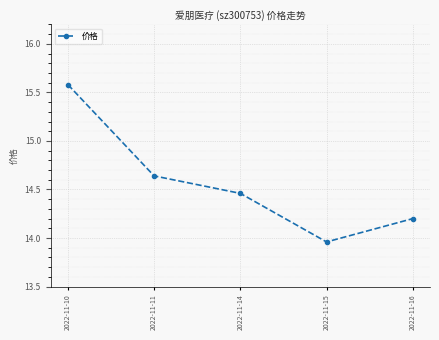

Where is the first local minimum?

2022-11-15